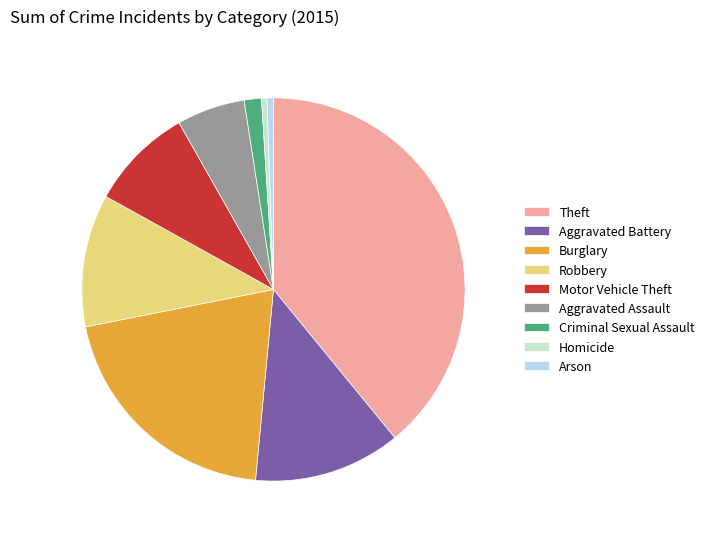

Is Robbery the majority of the pie?

No